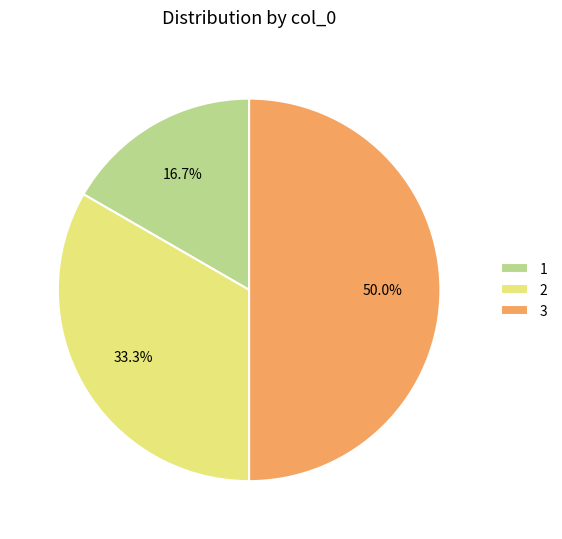

Does 2 represent more than half of the total?

No